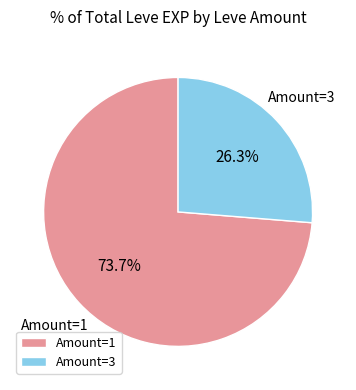

What is the majority slice?

Amount=1